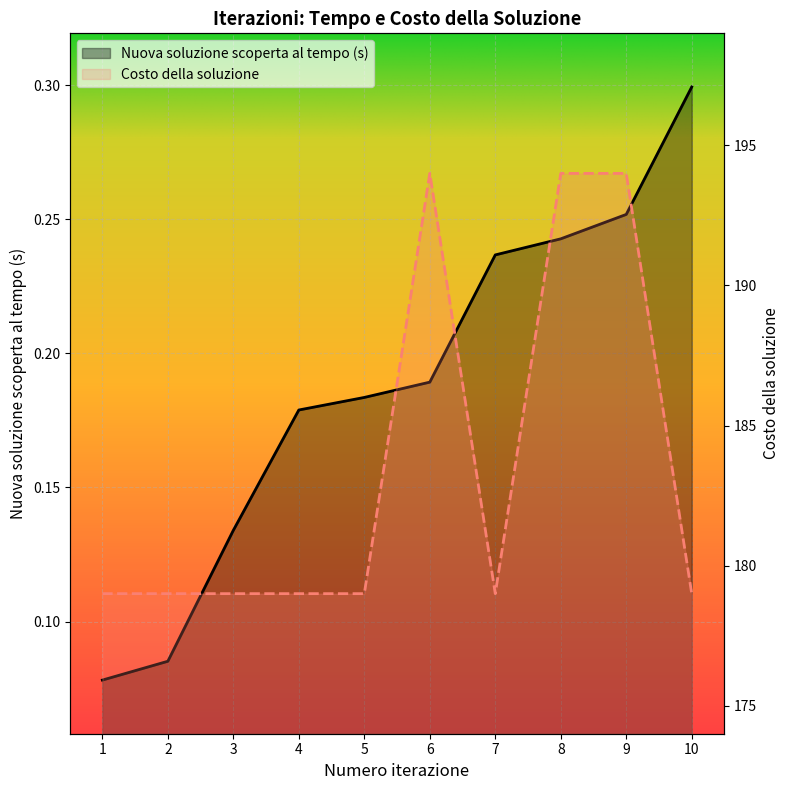

What is the difference between the highest and lowest values at 5?

178.8